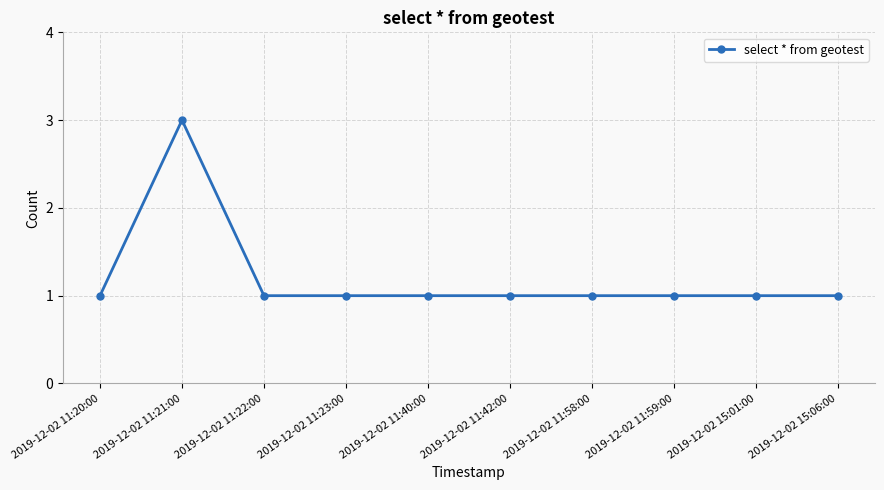

Is it true that the value at 2019-12-02 11:21:00 is 5?

False